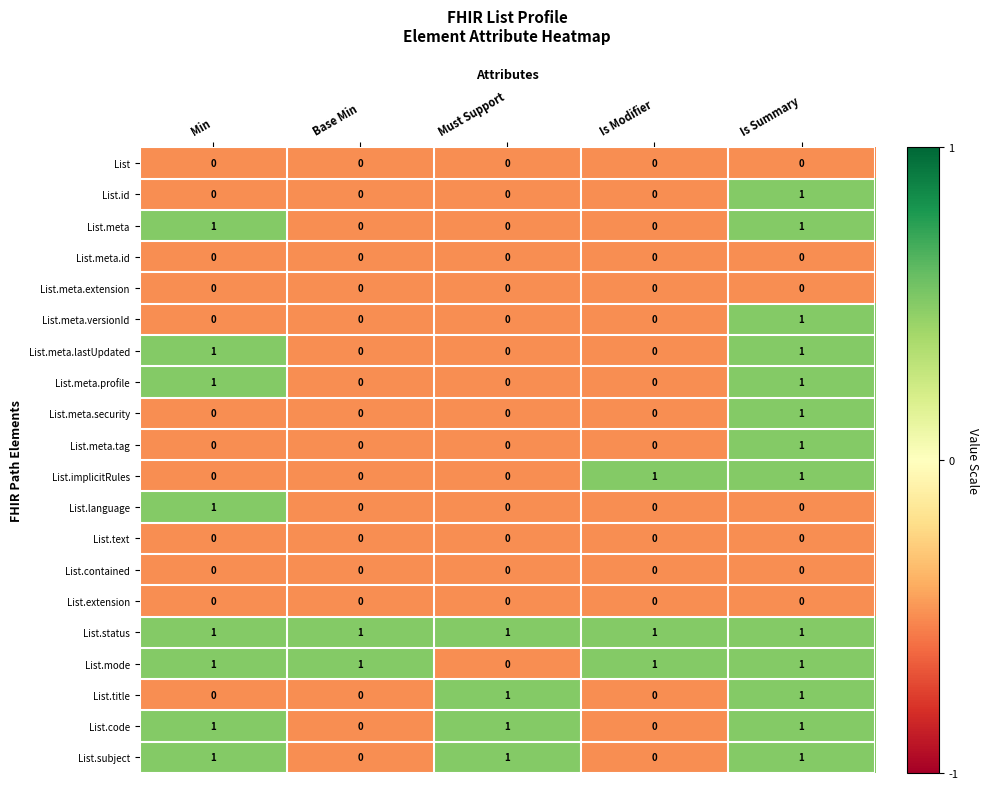

Count the number of data series in this chart.

20